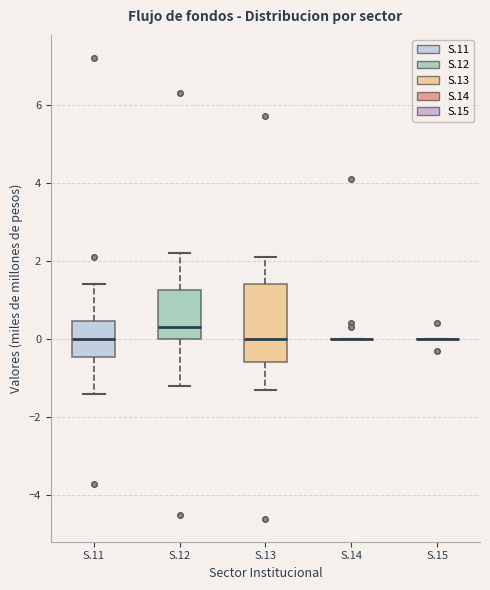

Comparing the boxes themselves (not the whiskers), which one is the tallest?

S.13